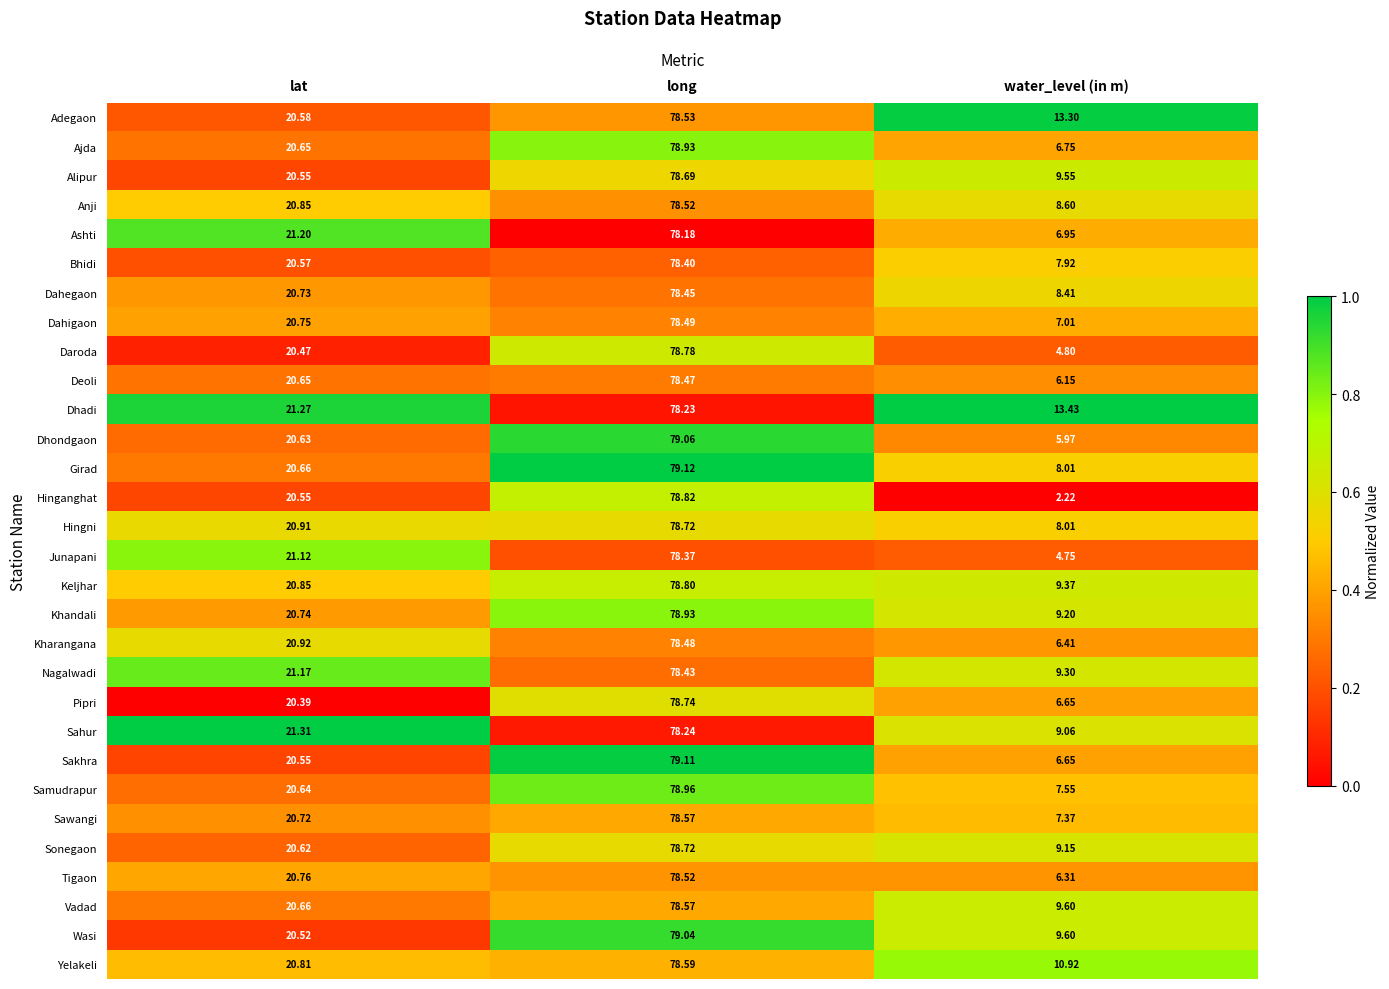

Where does the Hinganghat series first go above 20?

lat